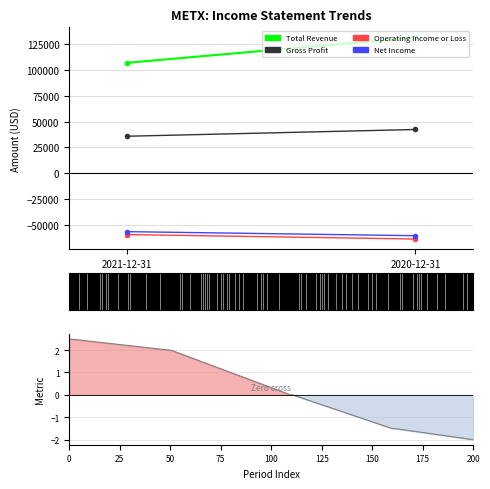

What is the difference between the maximum and minimum values?

4.5